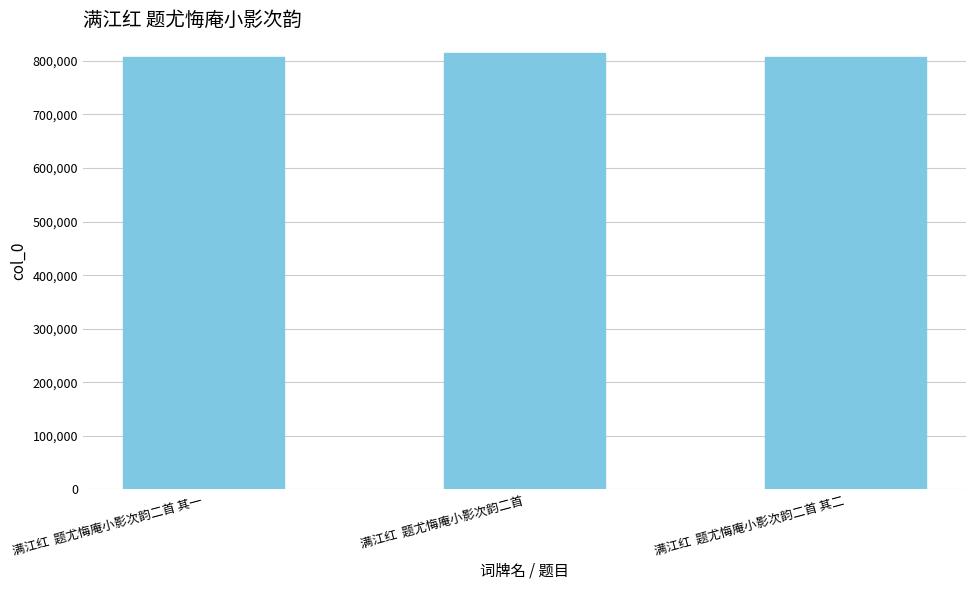

What is the difference between the maximum and second lowest values?

6908